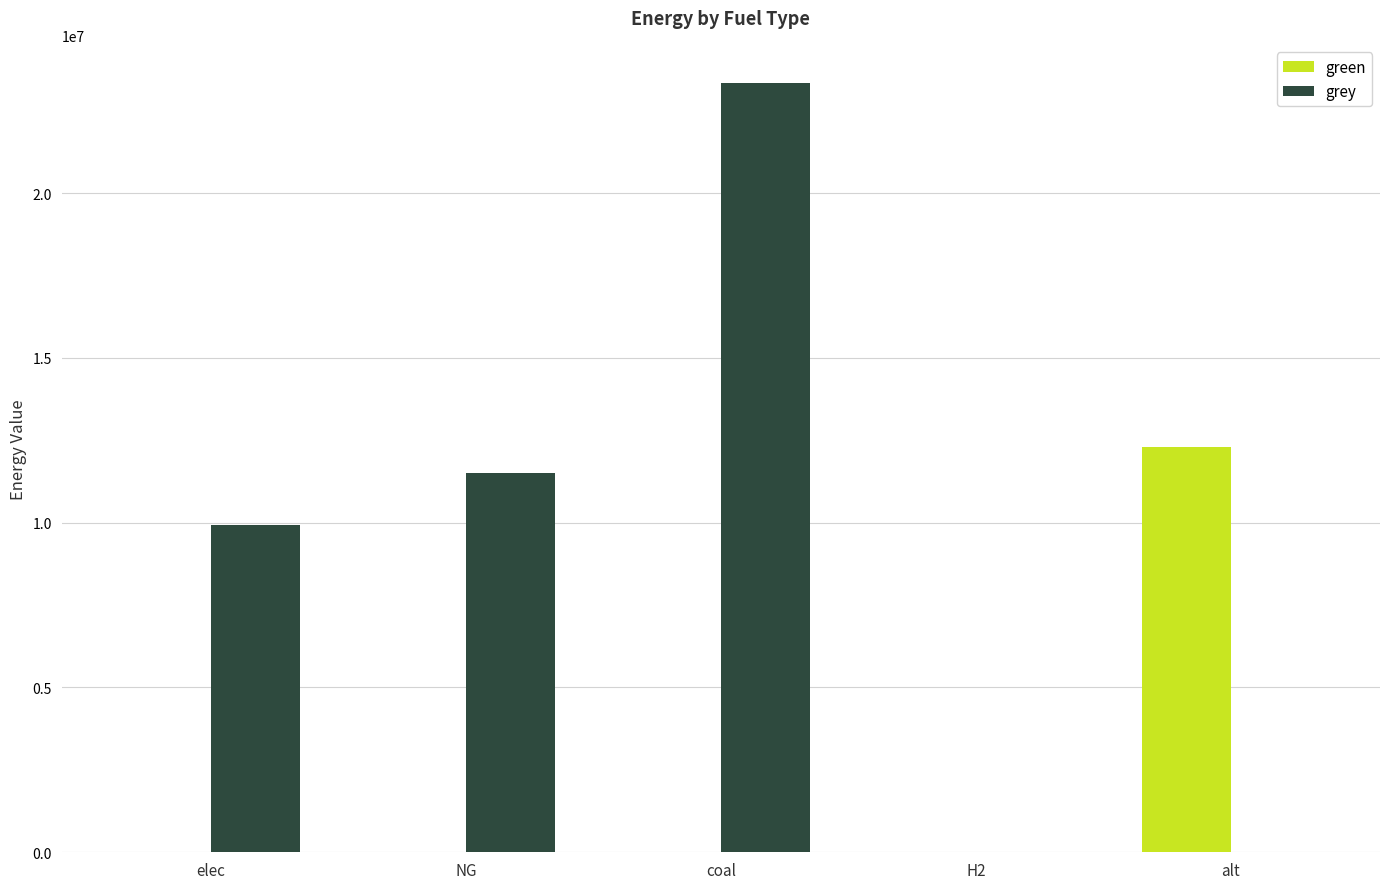

What is the total value across all series at coal?

23333392.0